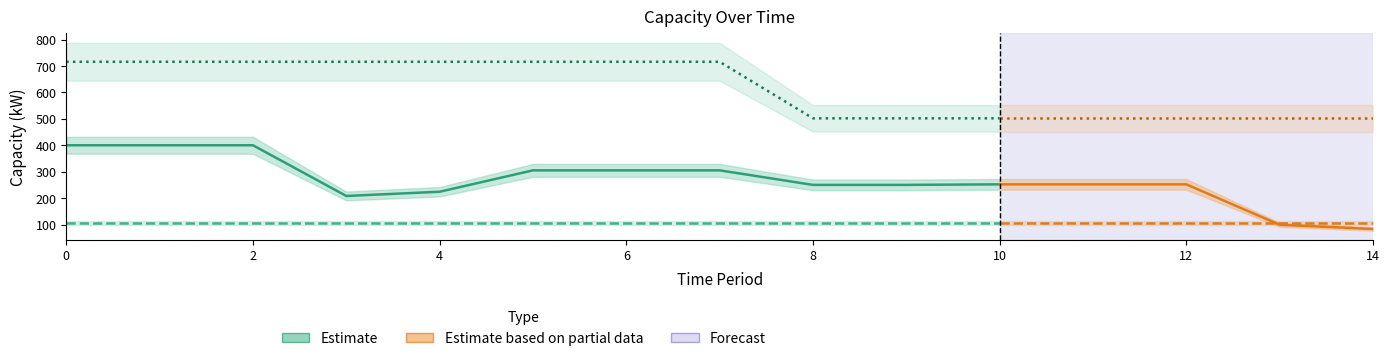

How many lines are shown in the chart?

3